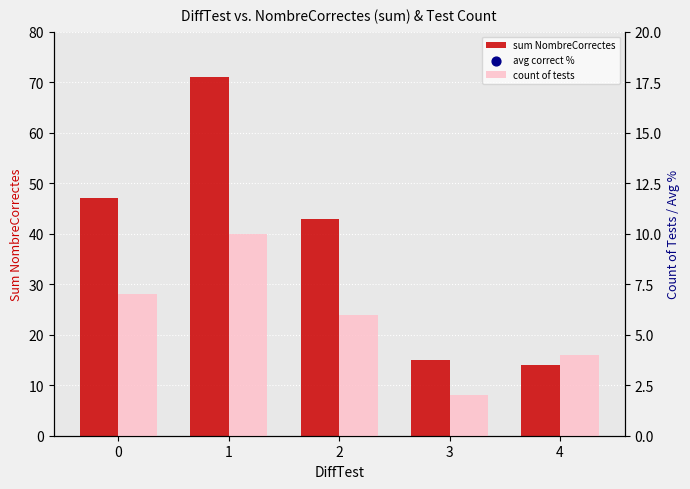

What is the total value across all series at 1?

152.0